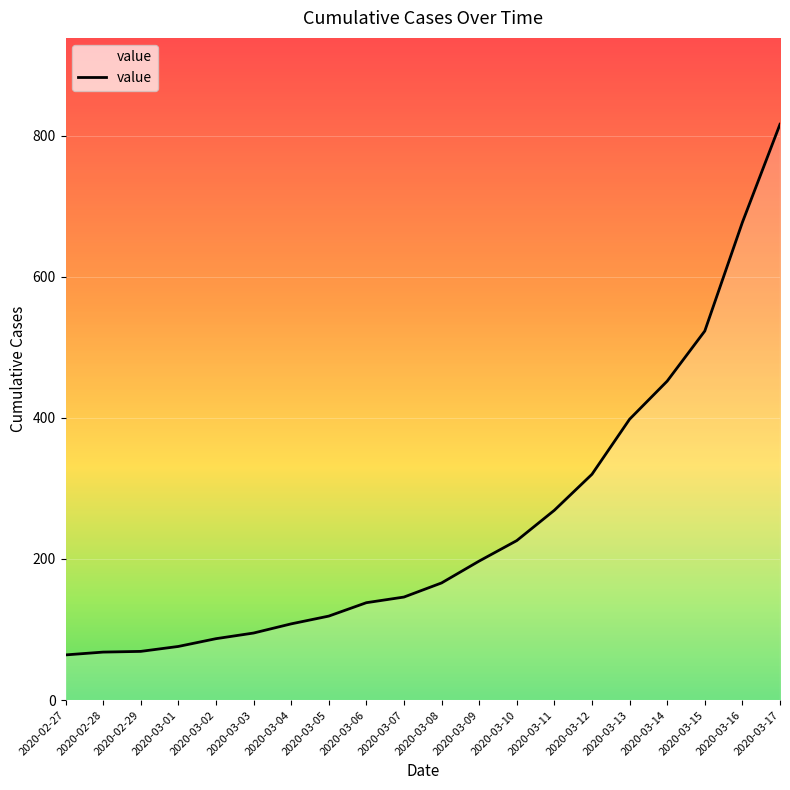

Which has a higher value, 2020-03-03 or 2020-02-27?

2020-03-03